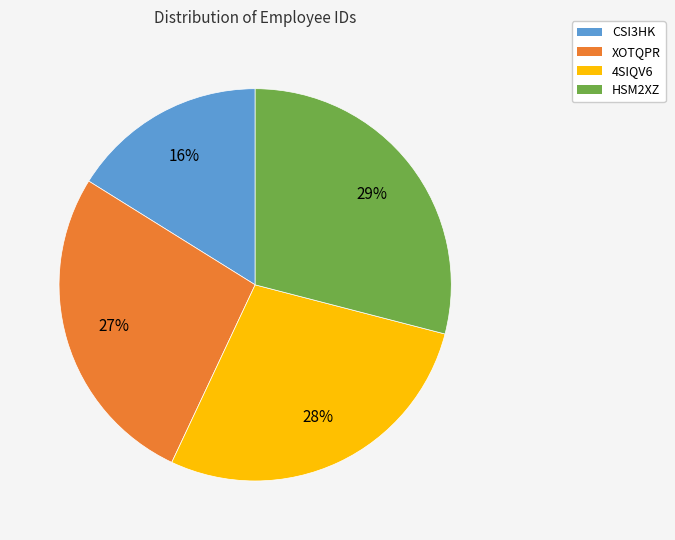

To the nearest percent, what portion does HSM2XZ represent?

29%